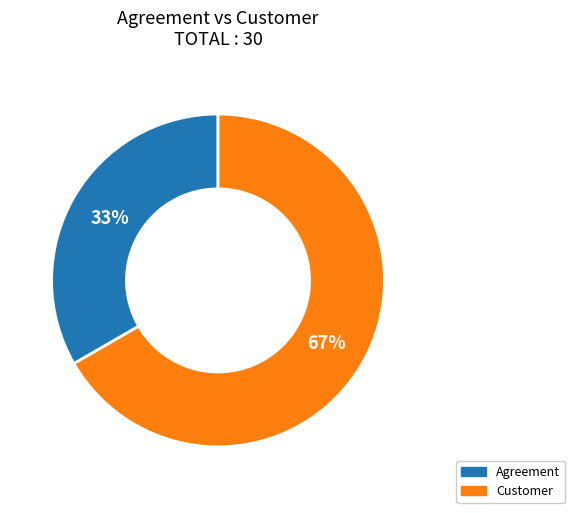

To the nearest percent, what is the average slice percentage?

50%